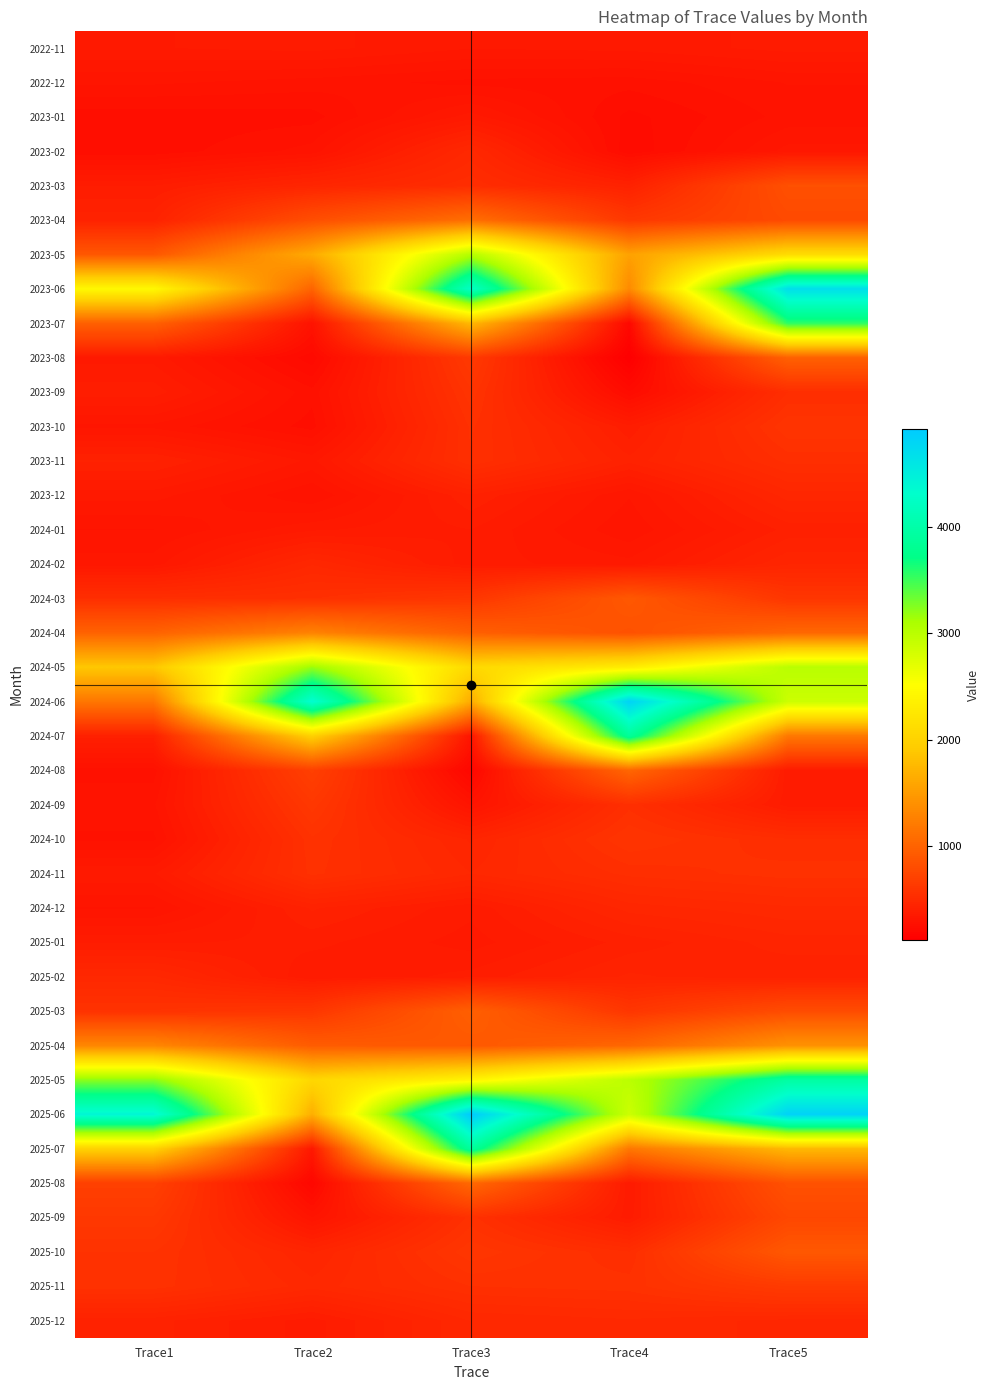

At which category does the chart reach its minimum across all series?

Trace4